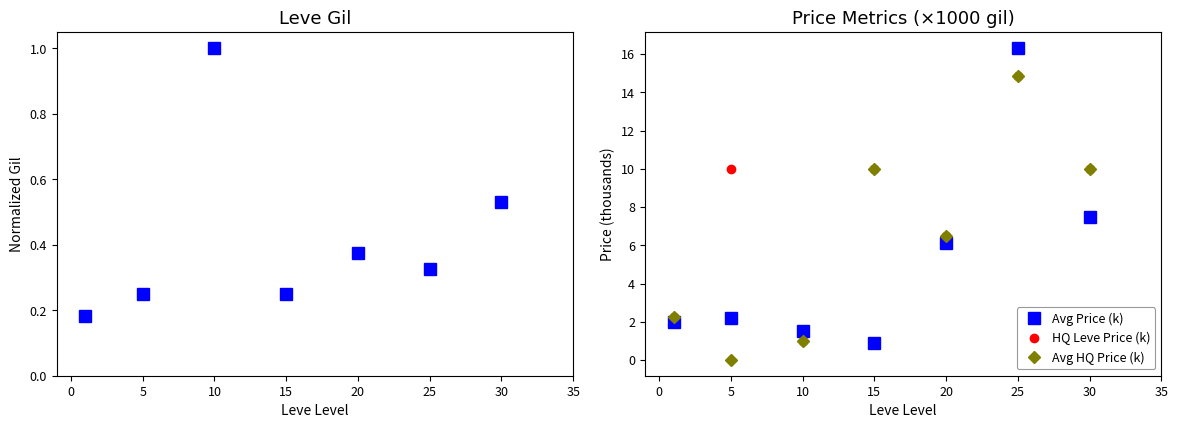

The Avg Price (k) series shows 23.0 at 25. True or false?

False